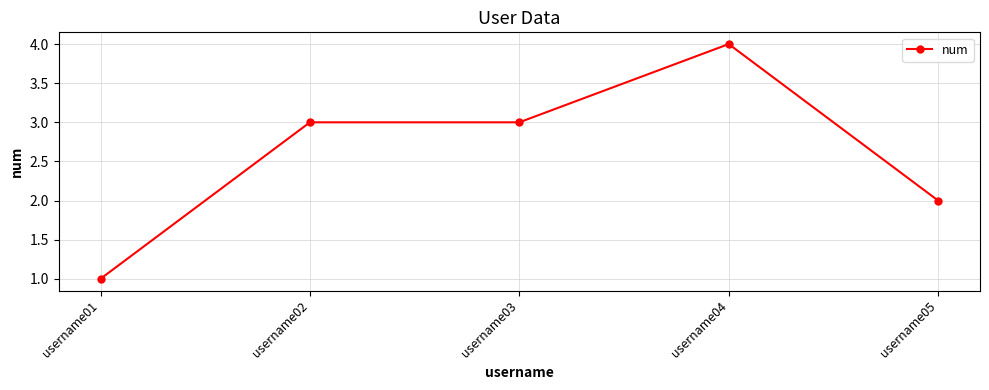

What is the smallest value displayed?

1